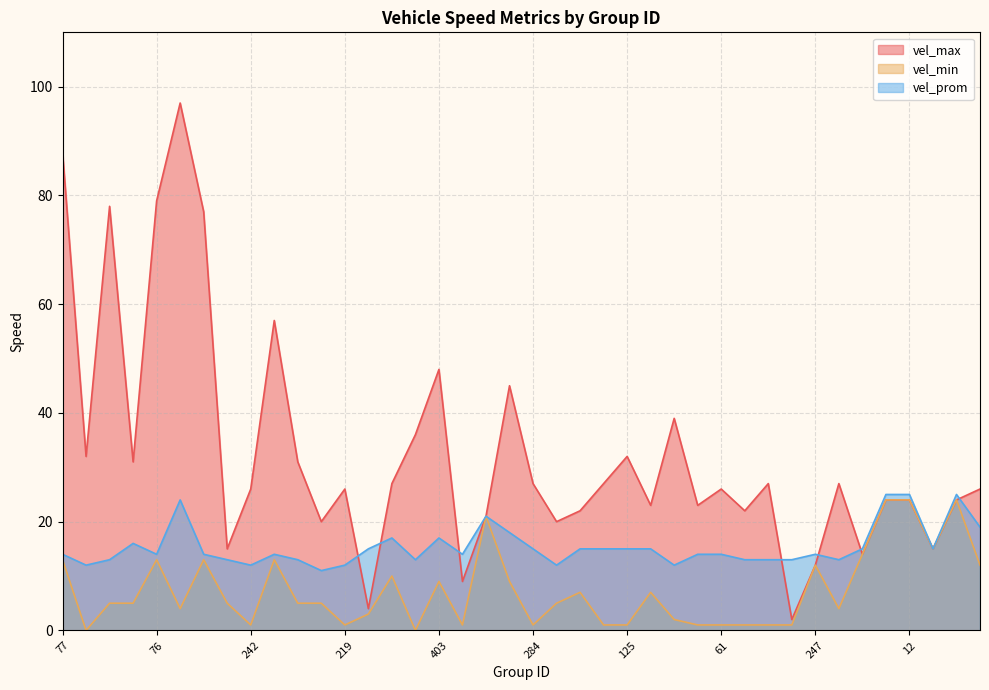

Which series changed the most between 52 and 375?

vel_max